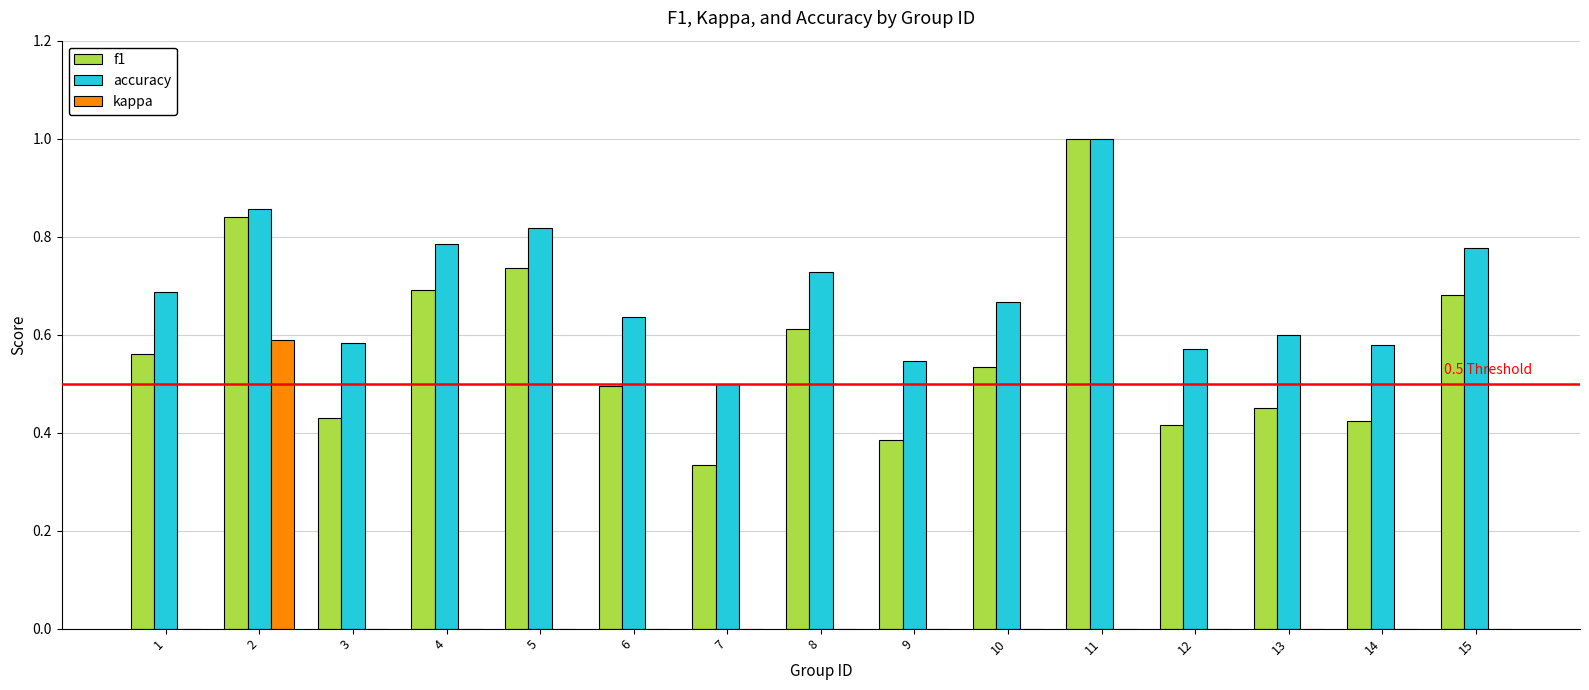

What is the sum of the accuracy values at 9 and 10?

1.2